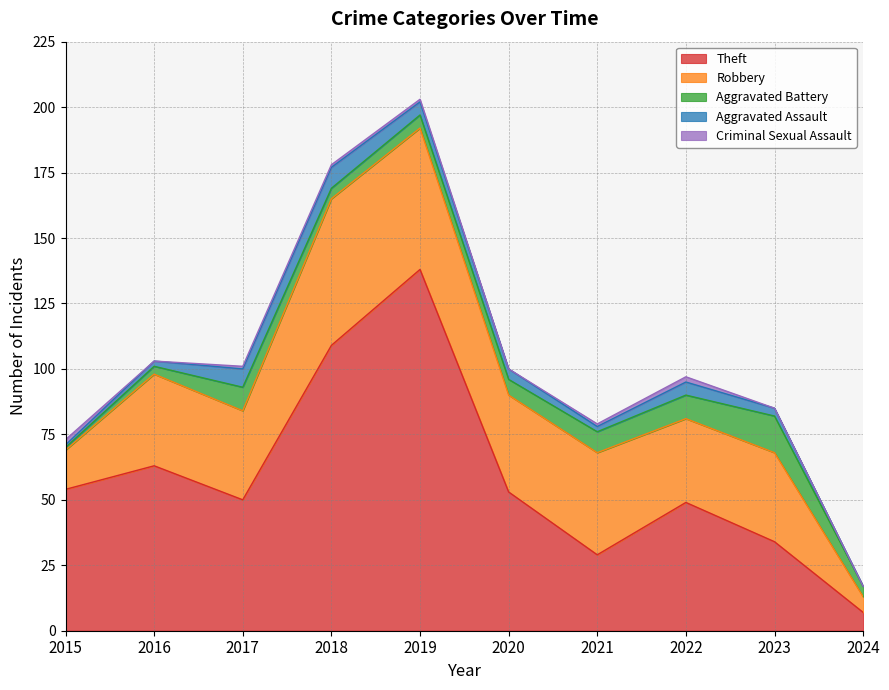

What is the spread (max minus min) of values at 2021?

38